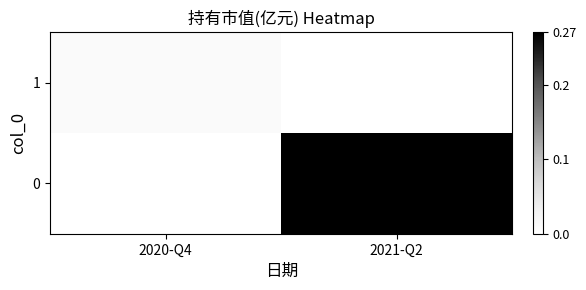

Rank the series at 2021-Q2 from lowest to highest value.

1, 0